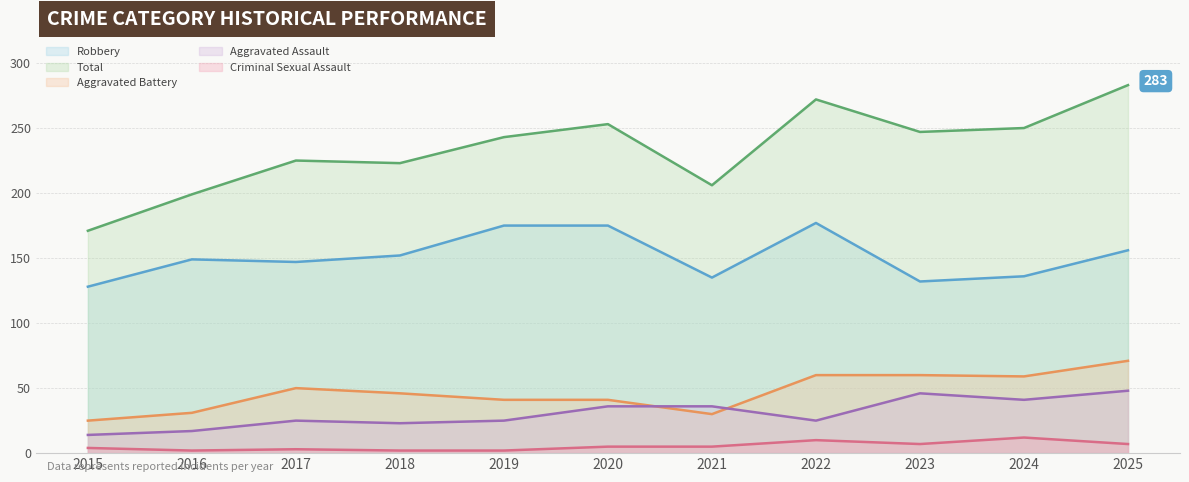

Reading left to right, list all the values displayed in this chart.

Aggravated Assault: 2015=14	2016=17	2017=25	2018=23	2019=25	2020=36	2021=36	2022=25	2023=46	2024=41	2025=48
Aggravated Battery: 2015=25	2016=31	2017=50	2018=46	2019=41	2020=41	2021=30	2022=60	2023=60	2024=59	2025=71
Criminal Sexual Assault: 2015=4	2016=2	2017=3	2018=2	2019=2	2020=5	2021=5	2022=10	2023=7	2024=12	2025=7
Robbery: 2015=128	2016=149	2017=147	2018=152	2019=175	2020=175	2021=135	2022=177	2023=132	2024=136	2025=156
Total: 2015=171	2016=199	2017=225	2018=223	2019=243	2020=253	2021=206	2022=272	2023=247	2024=250	2025=283